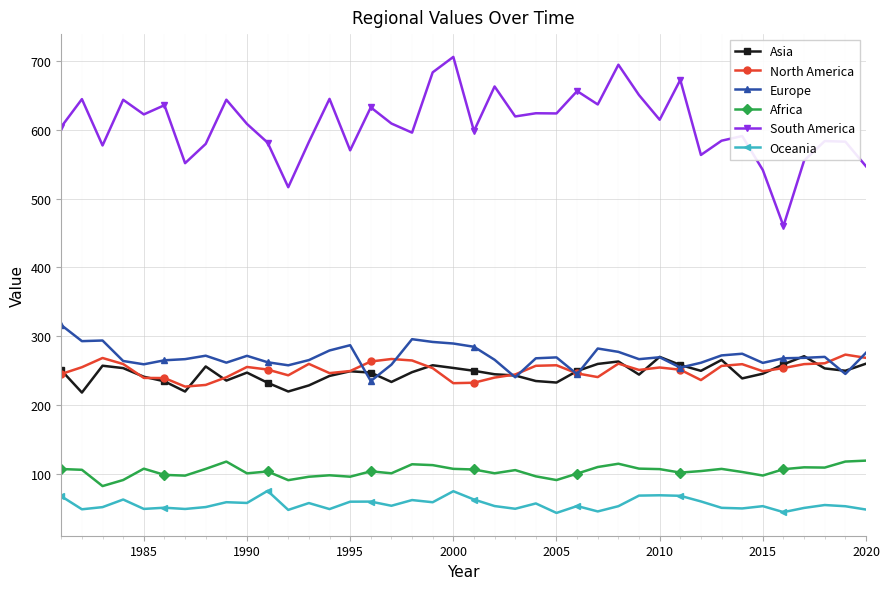

What is the difference between the maximum and second lowest values in the South America series?

189.6